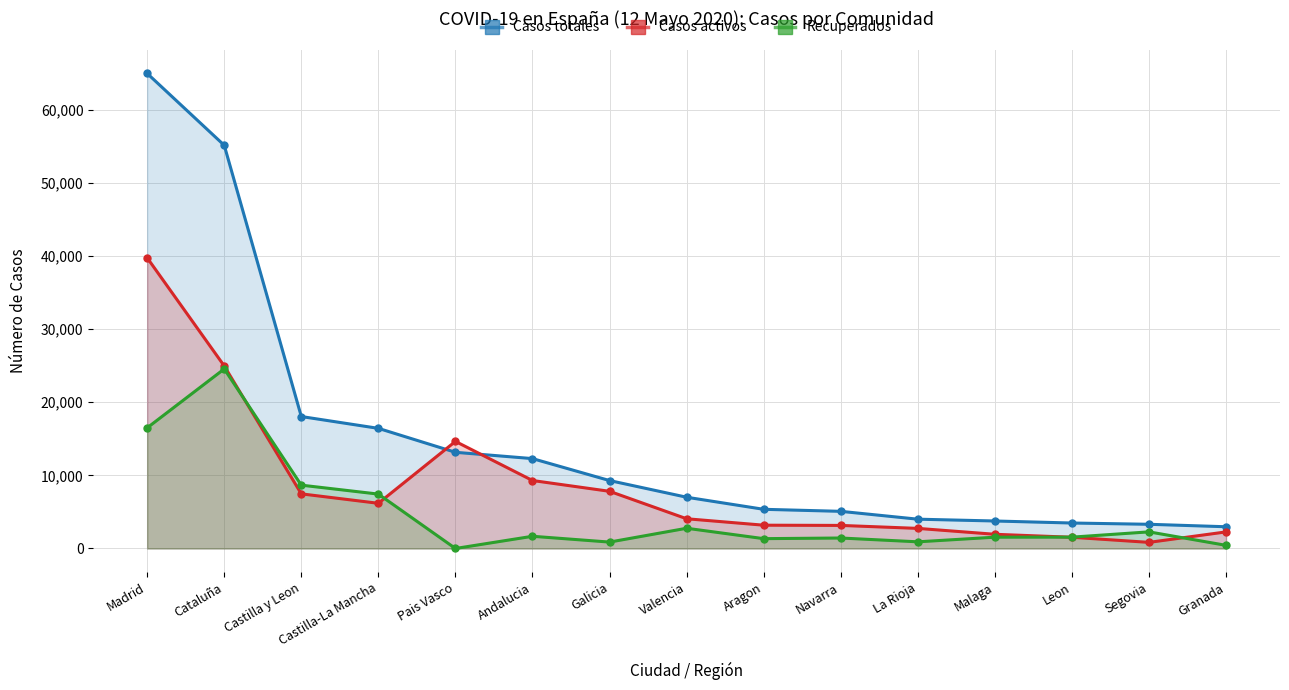

At which category is the sum across all series the highest?

Madrid